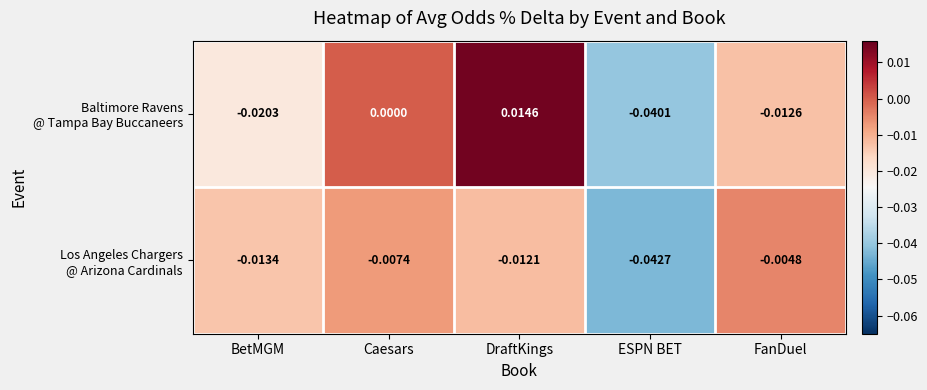

Which category has the highest value across all series?

DraftKings